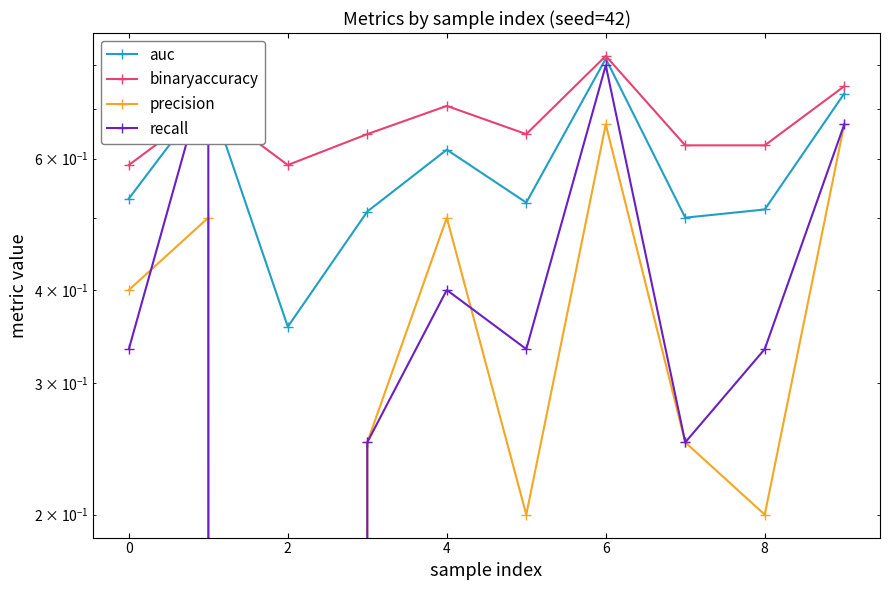

Where is auc nearest to the value 0?

2